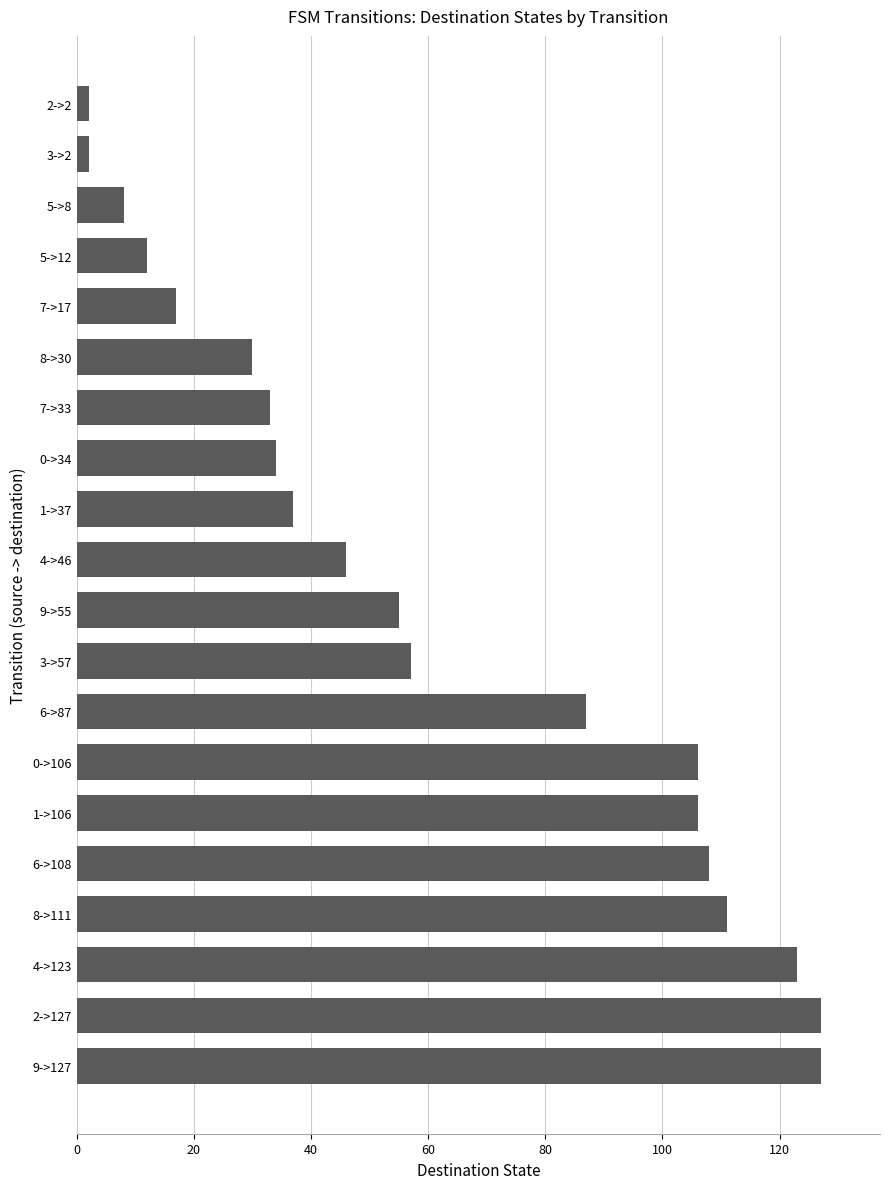

True or false: the data shows 127 at 2->127.

True